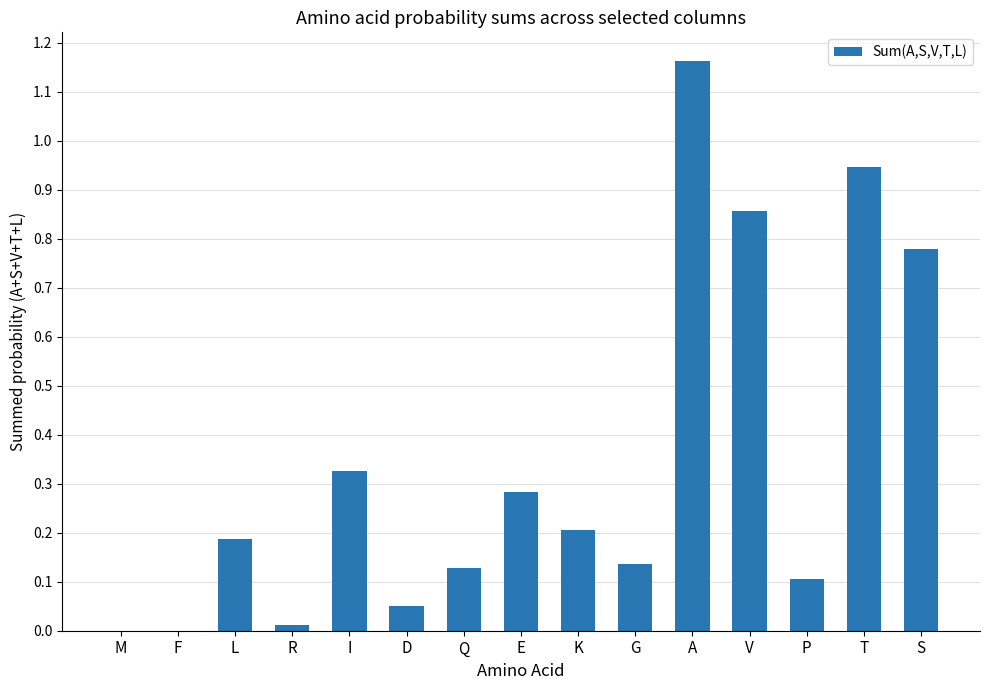

True or false: the data shows 0.1 at I.

False